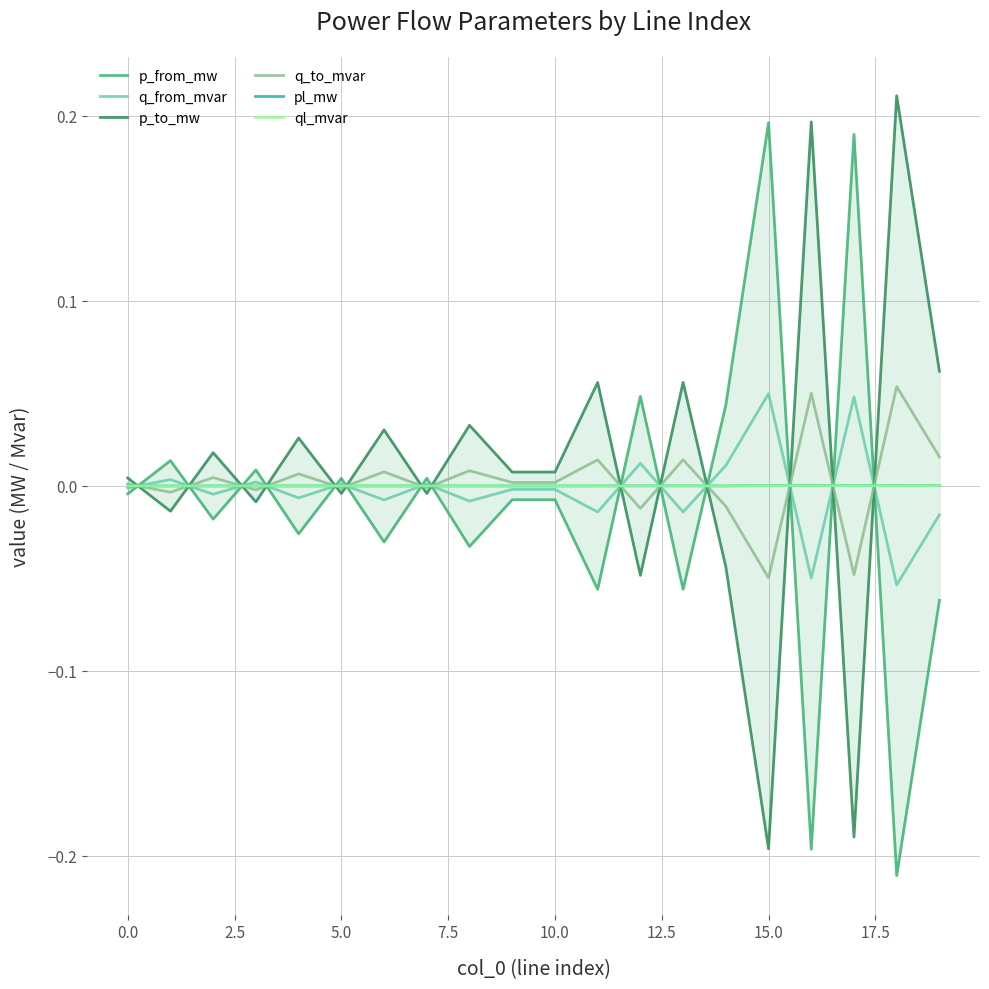

True or false: ql_mvar has a value of 0.0 at 15.0.

True